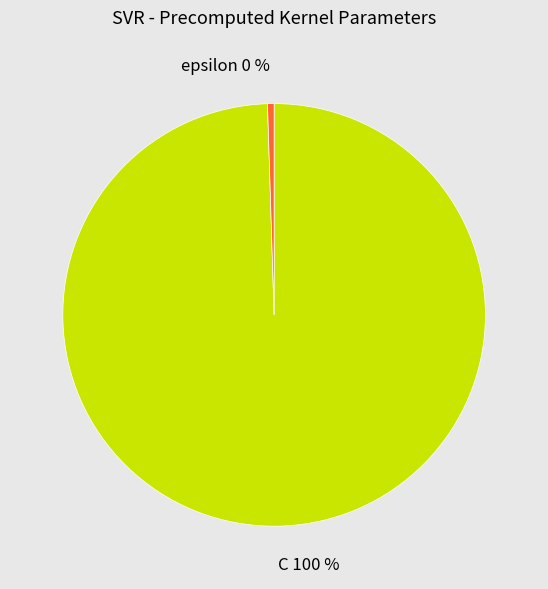

How many segments does this pie chart have?

2